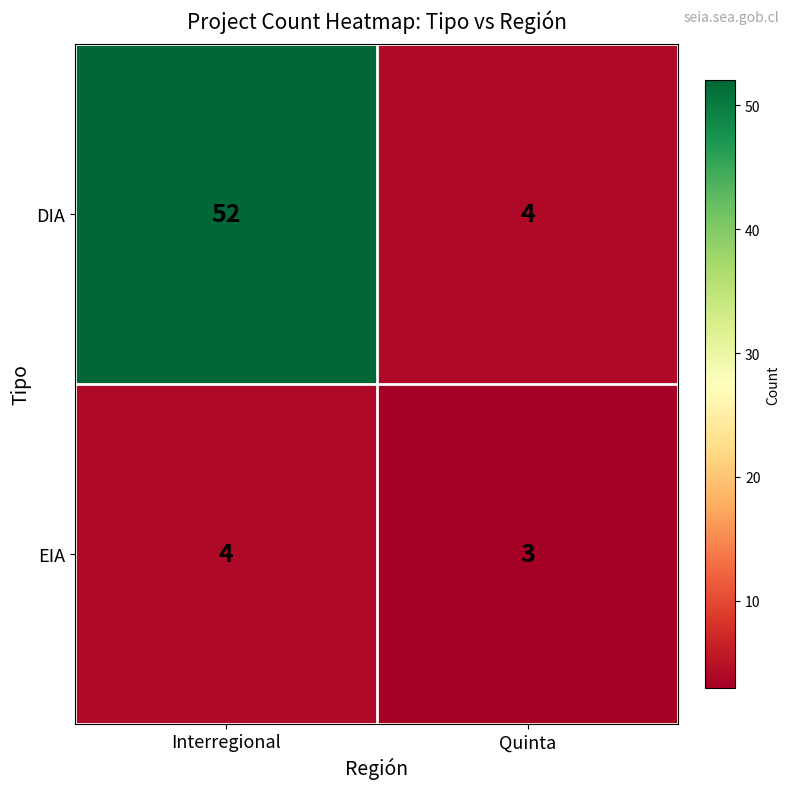

Rank the series by their average value, from lowest to highest.

EIA, DIA